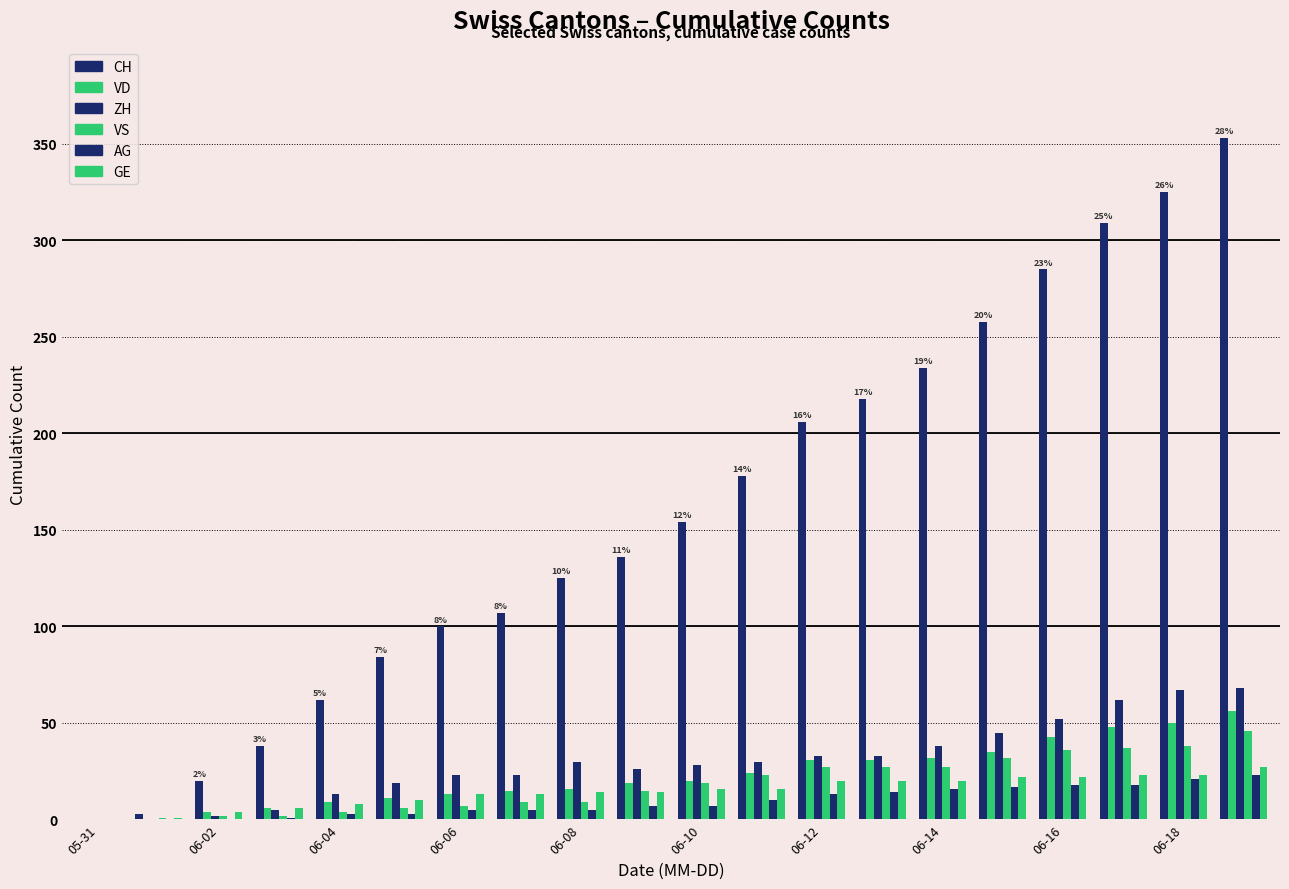

Which series has the widest spread of values?

CH